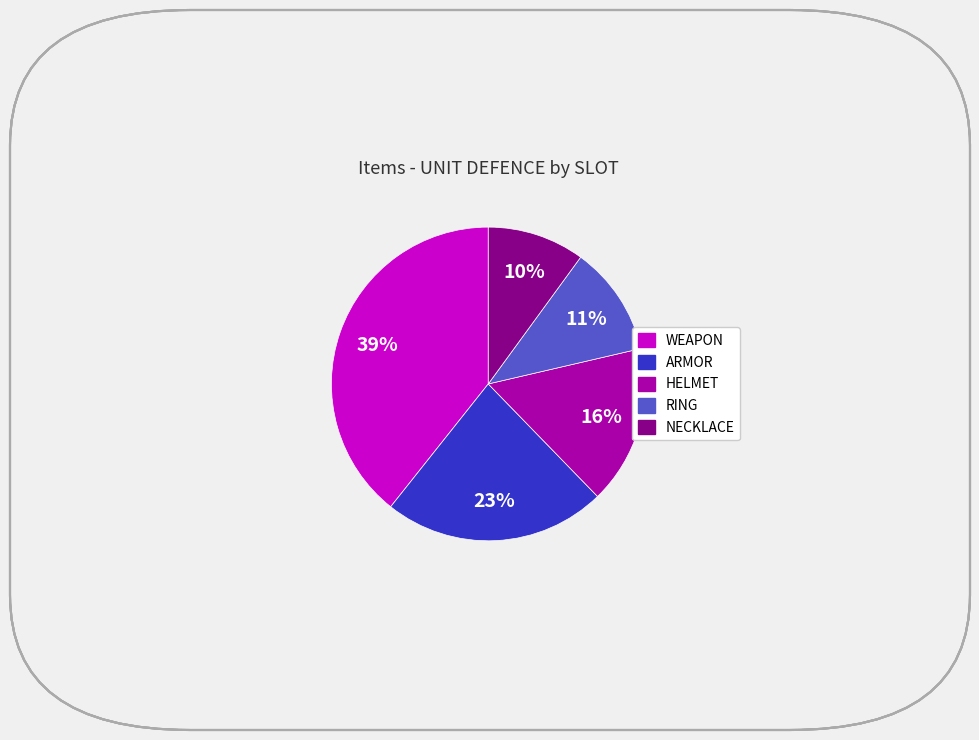

Rank the categories by value from lowest to highest.

NECKLACE, RING, HELMET, ARMOR, WEAPON